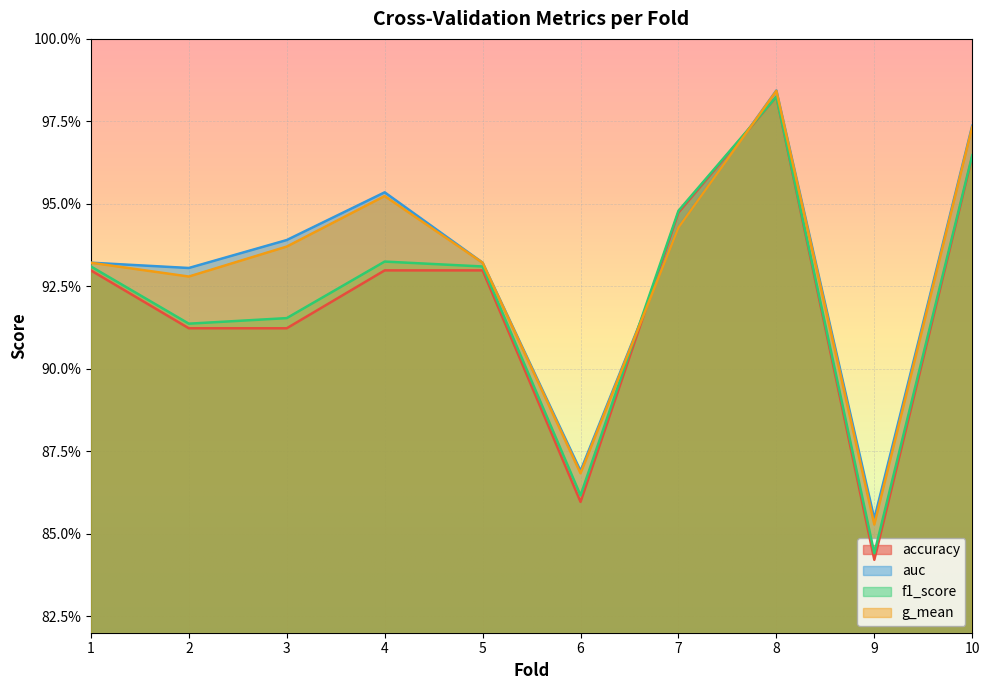

Reading left to right, list all the values displayed in this chart.

accuracy: 0.9	0.9	0.9	0.9	0.9	0.9	0.9	1.0	0.8	1.0
auc: 0.9	0.9	0.9	1.0	0.9	0.9	0.9	1.0	0.9	1.0
f1_score: 0.9	0.9	0.9	0.9	0.9	0.9	0.9	1.0	0.8	1.0
g_mean: 0.9	0.9	0.9	1.0	0.9	0.9	0.9	1.0	0.9	1.0